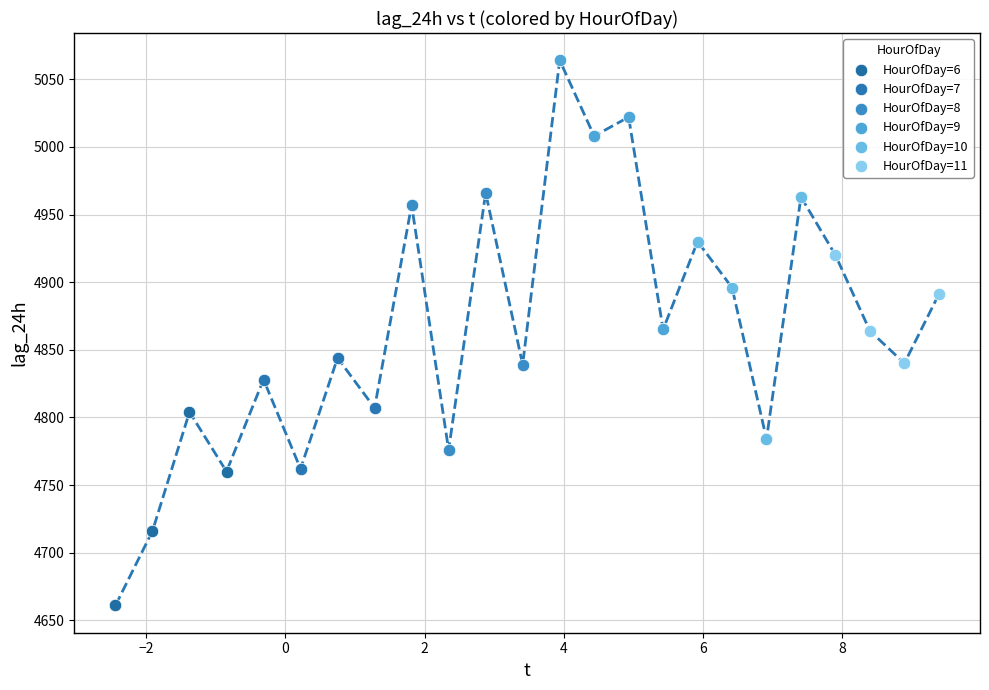

Which series contains the lowest Y value?

HourOfDay=6